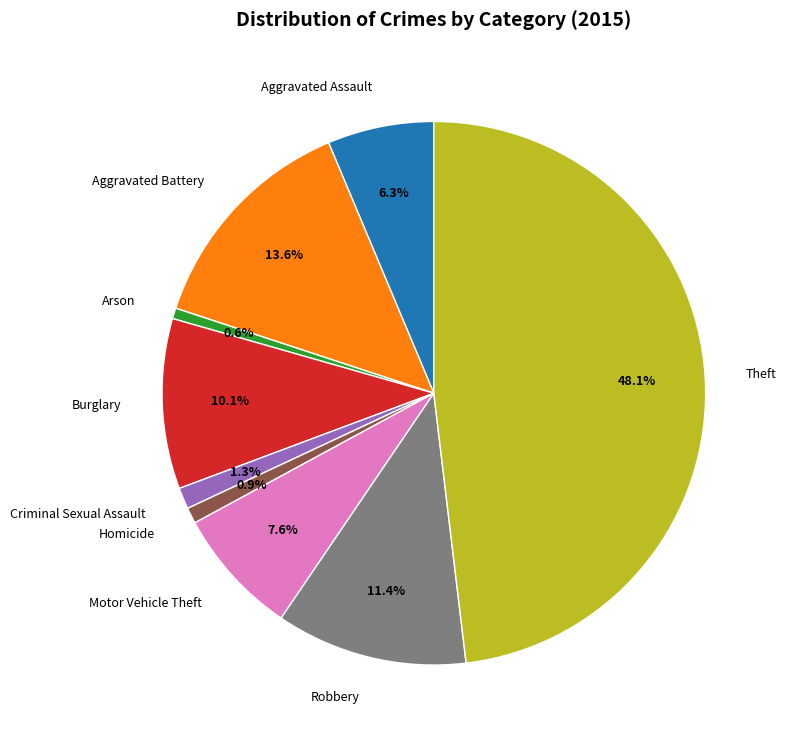

What percentage is the Arson slice, to the nearest percent?

1%